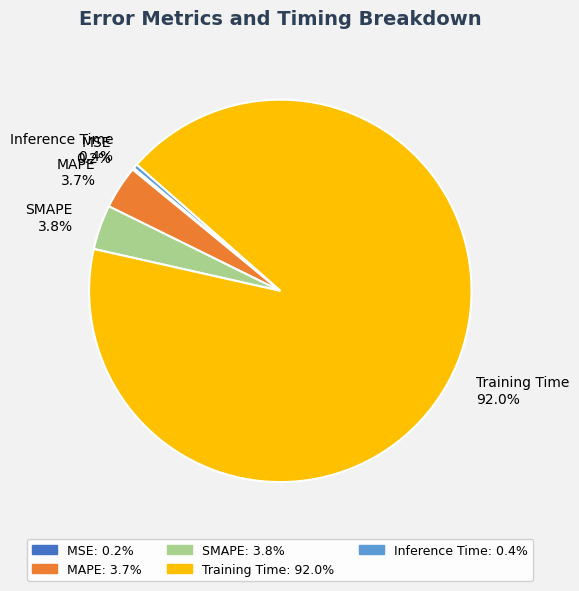

Between Training Time and MAPE, which is larger?

Training Time